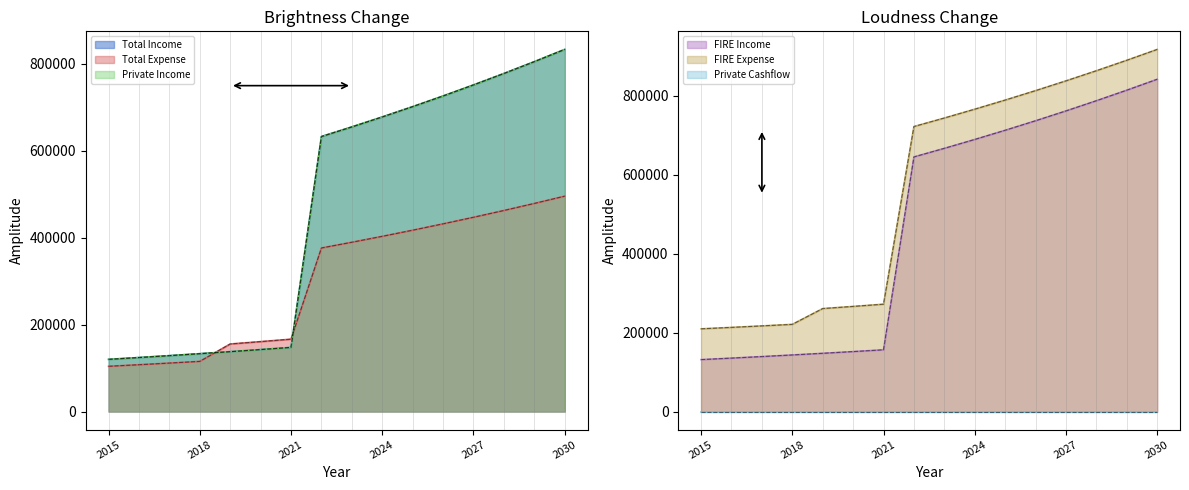

What is the sum of the Private Income values at 2027 and 2030?

1584527.9